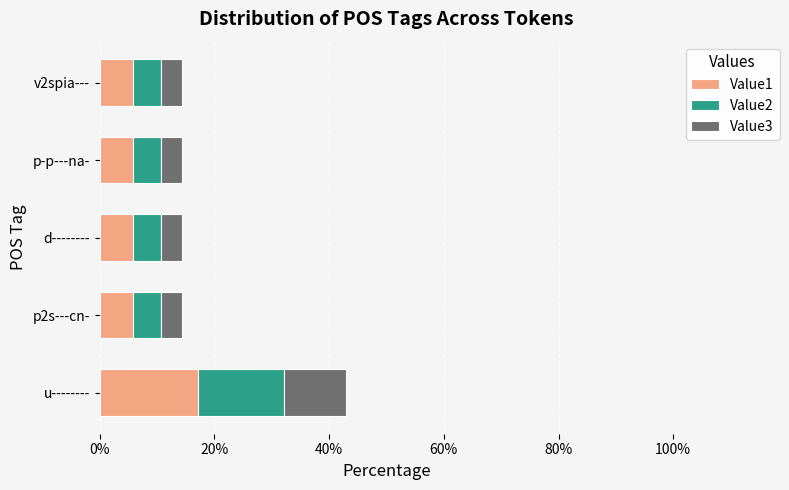

What is the lowest value of the Value1 series?

5.7